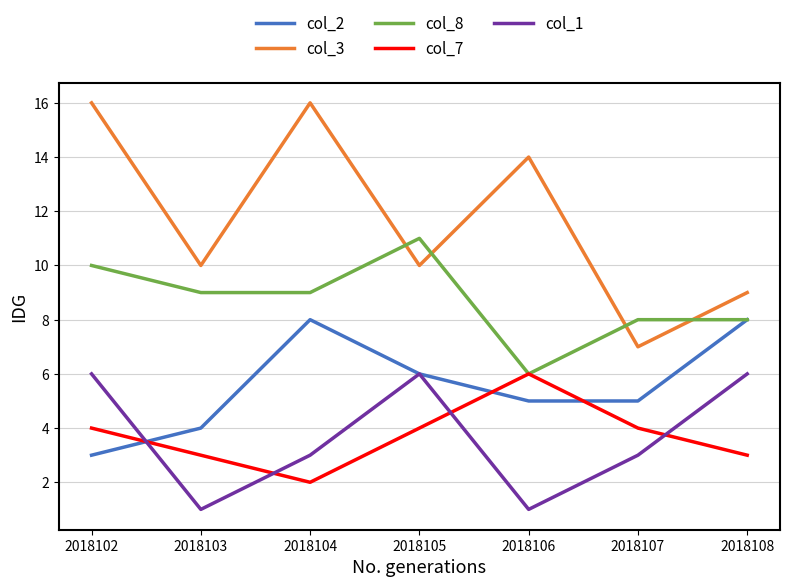

At 2018107, list the series in order from largest to smallest.

col_8, col_3, col_2, col_7, col_1